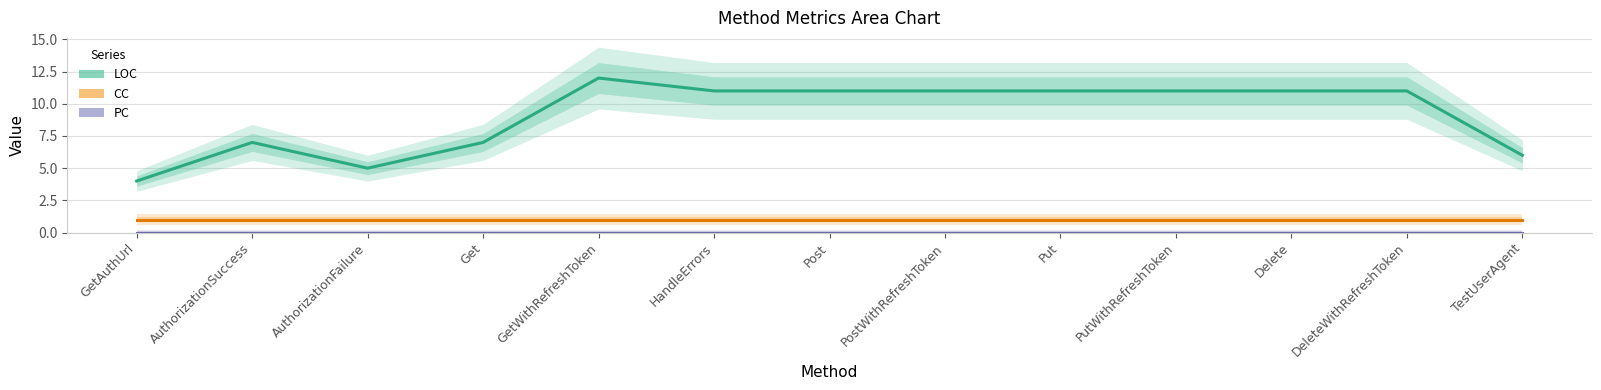

Reading right to left, list all the values displayed in this chart.

LOC: 6	11	11	11	11	11	11	11	12	7	5	7	4
CC: 1	1	1	1	1	1	1	1	1	1	1	1	1
PC: 0	0	0	0	0	0	0	0	0	0	0	0	0